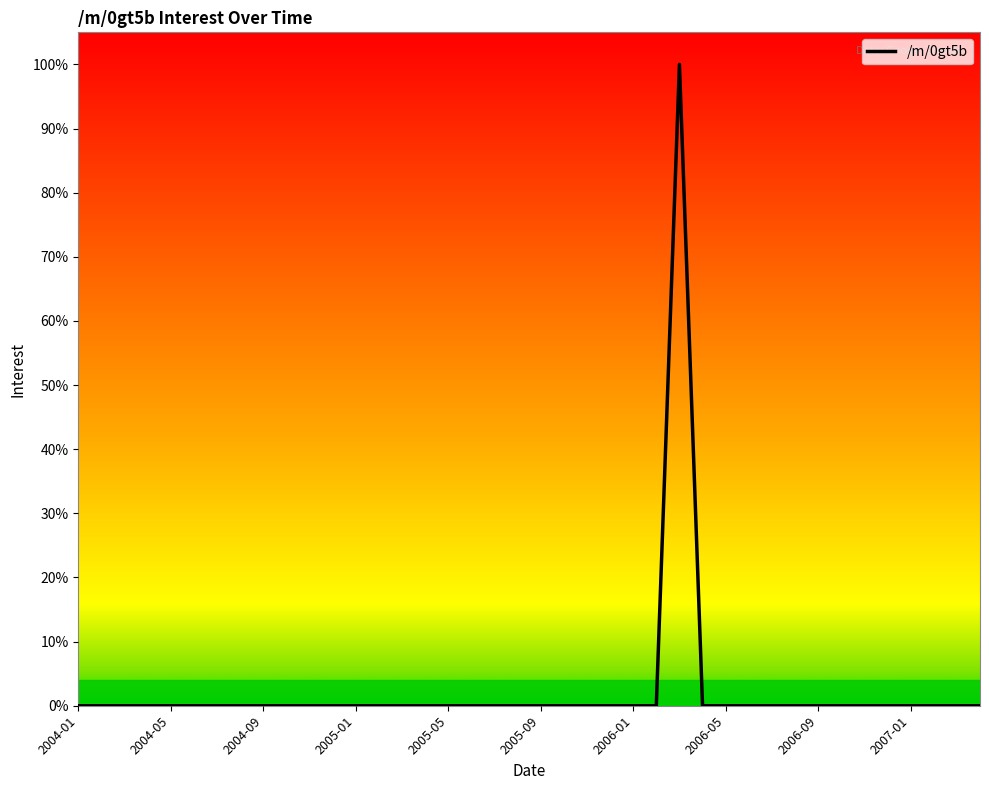

What is the greatest value displayed?

100